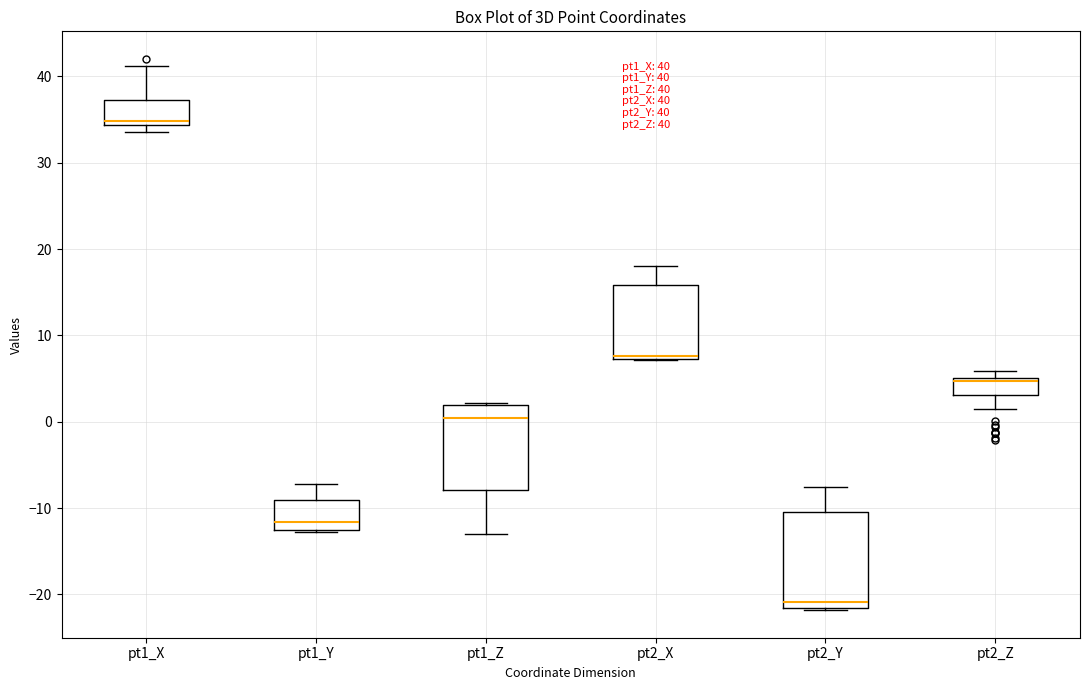

Which box has the lowest median line?

pt2_Y